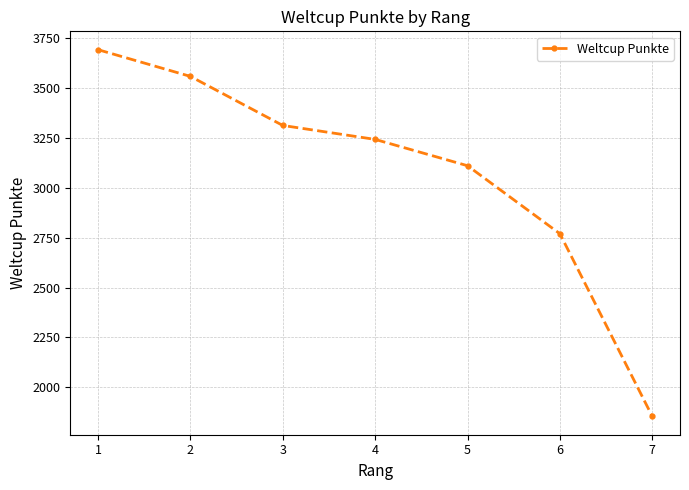

What value does the data have at 6?

2770